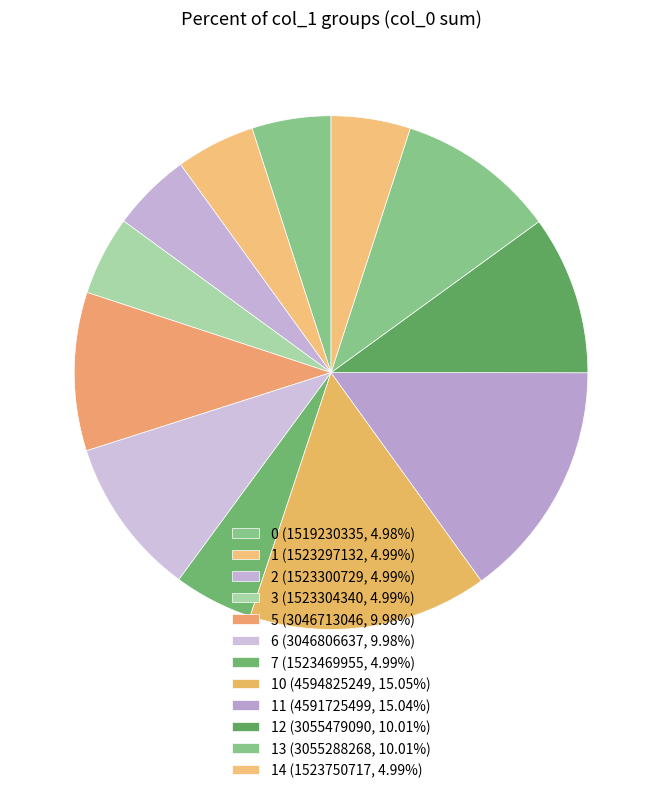

How many slices are in this pie chart?

12